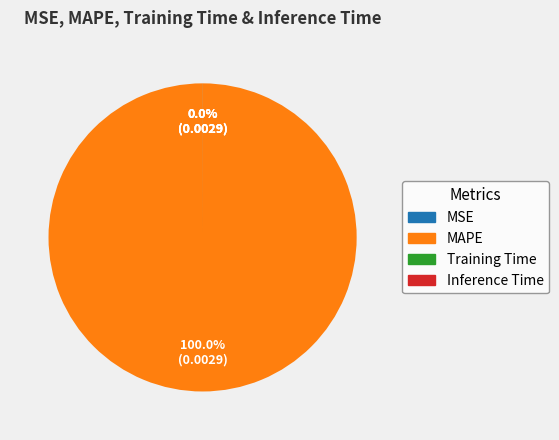

To the nearest percent, what is the average slice percentage?

25%